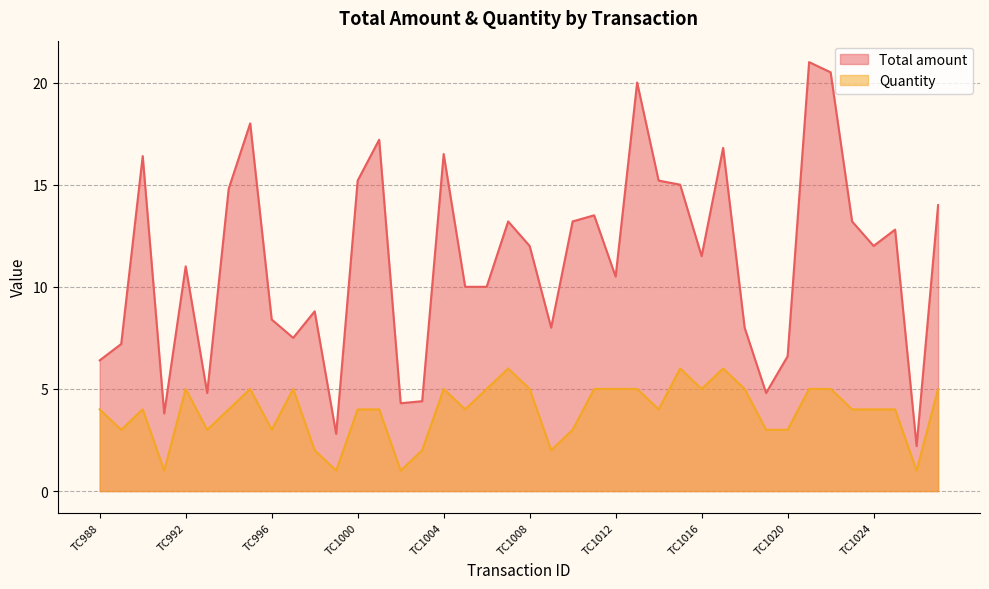

What is the sum of all Total amount values?

451.5